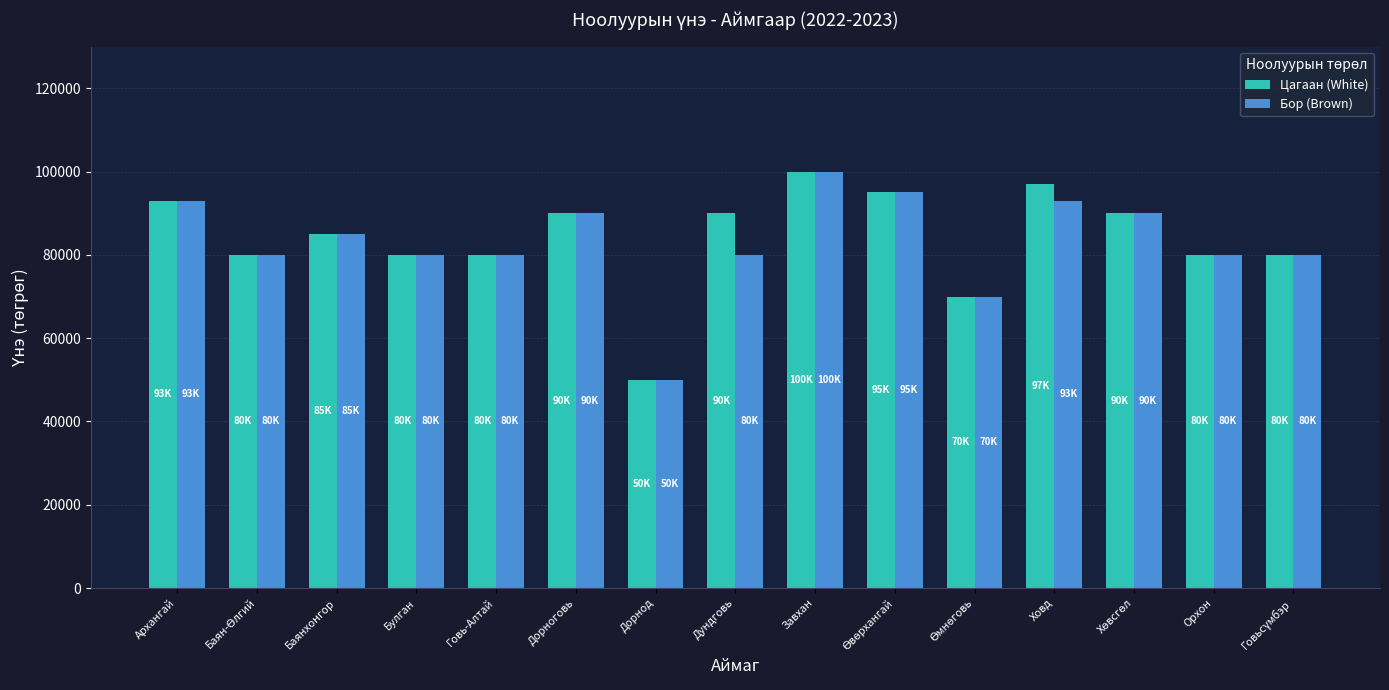

What are all the series names shown in the legend?

Цагаан (White), Бор (Brown)